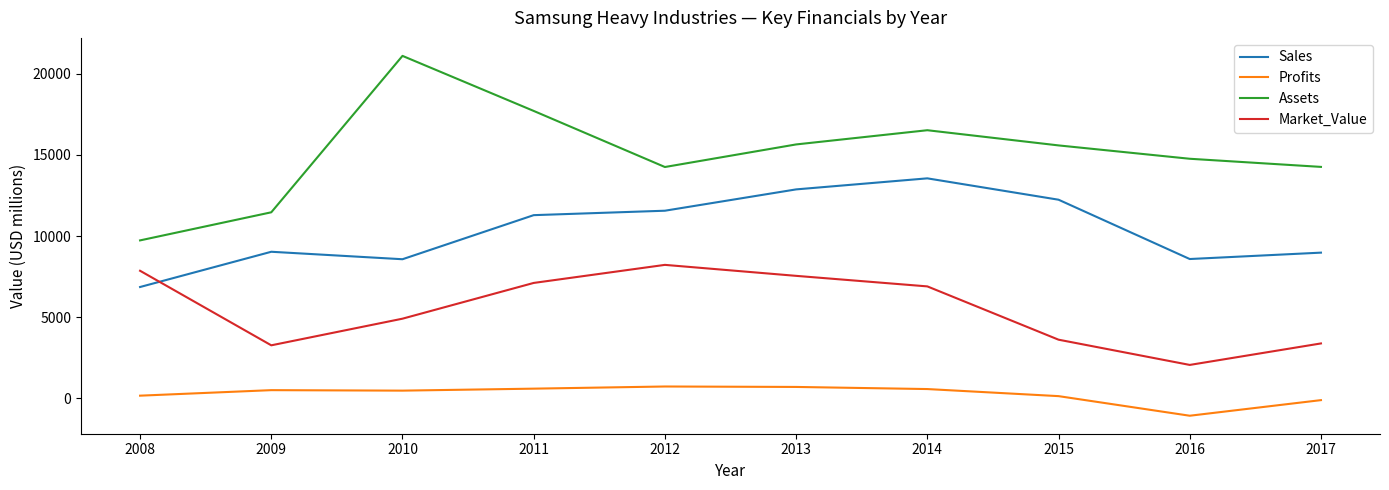

Is it true that Assets equals 14756.0 at 2016?

True